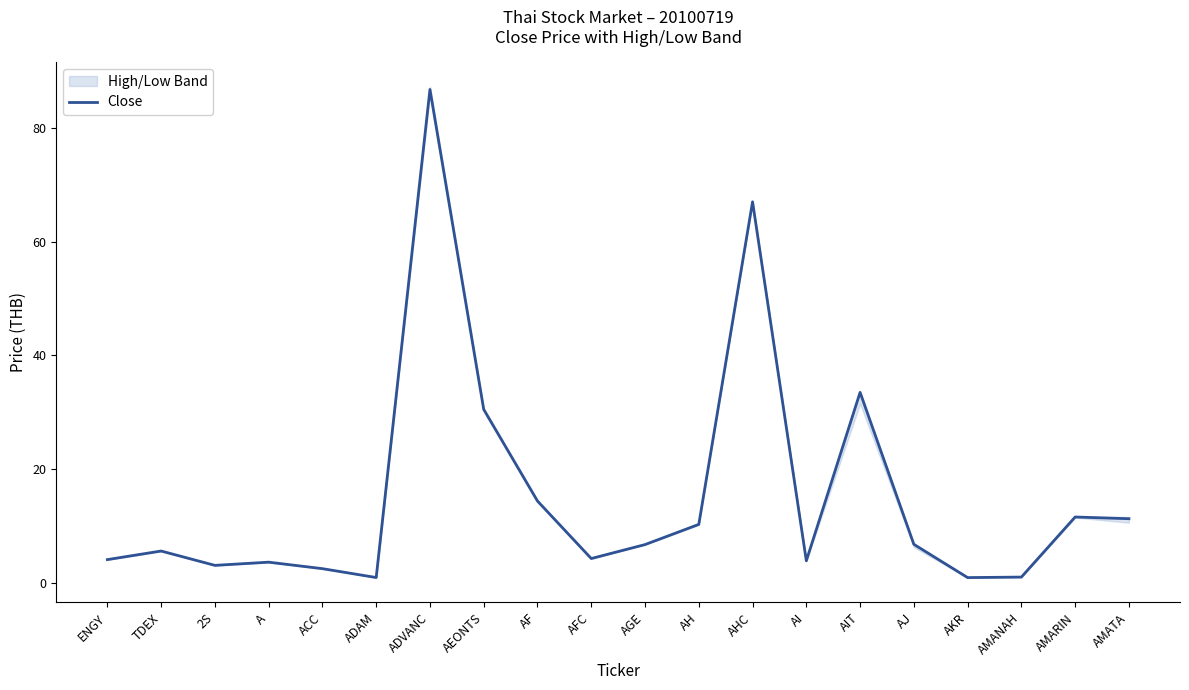

What is the greatest value displayed?

86.8